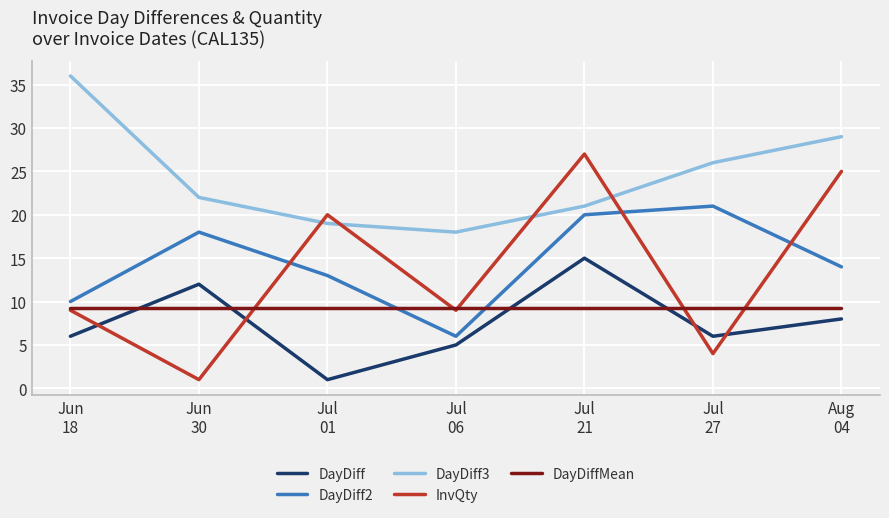

Rank the series by their maximum value, from highest to lowest.

DayDiff3, InvQty, DayDiff2, DayDiff, DayDiffMean